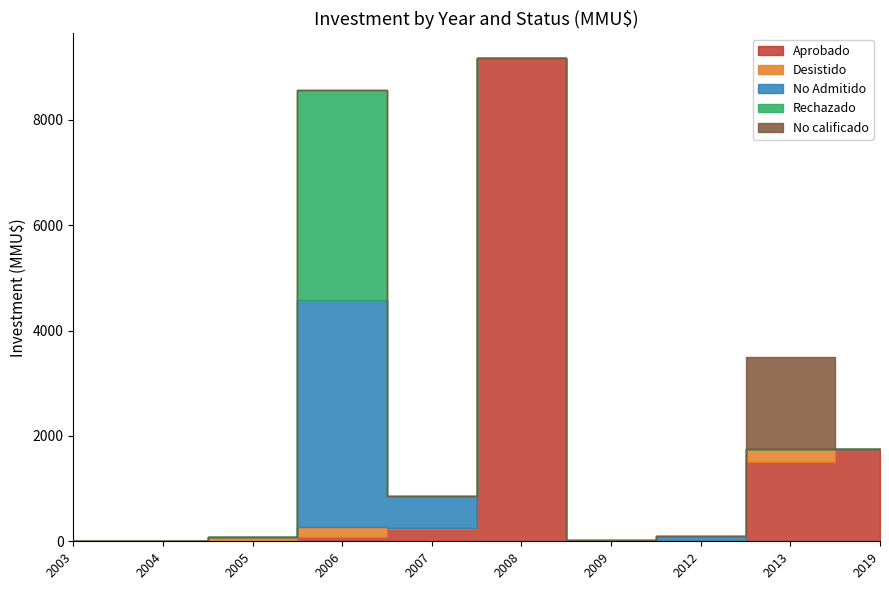

The value of No Admitido at 2007 is 306. True or false?

False